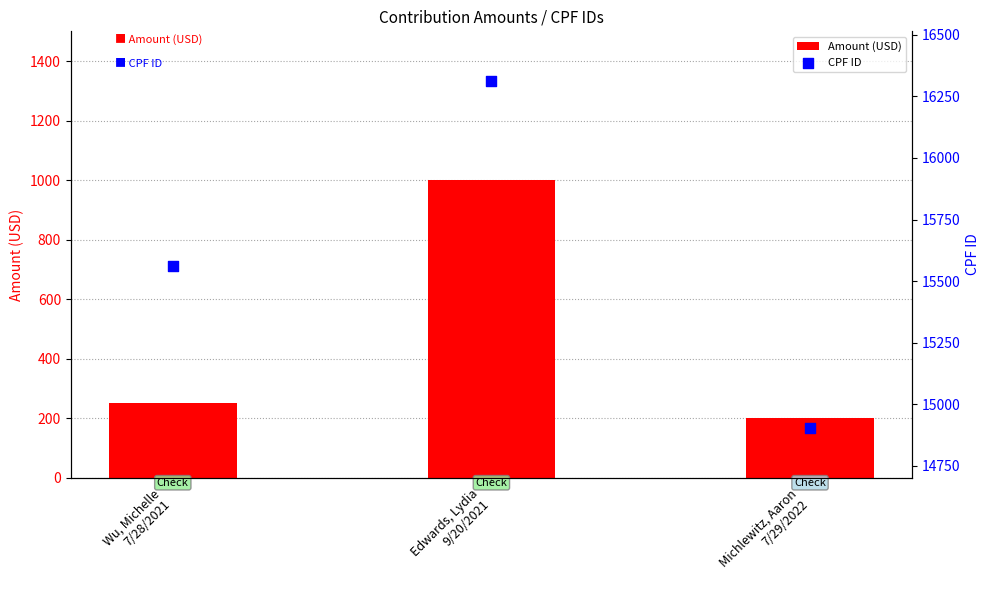

At which category is the sum across all series the highest?

Edwards, Lydia
9/20/2021